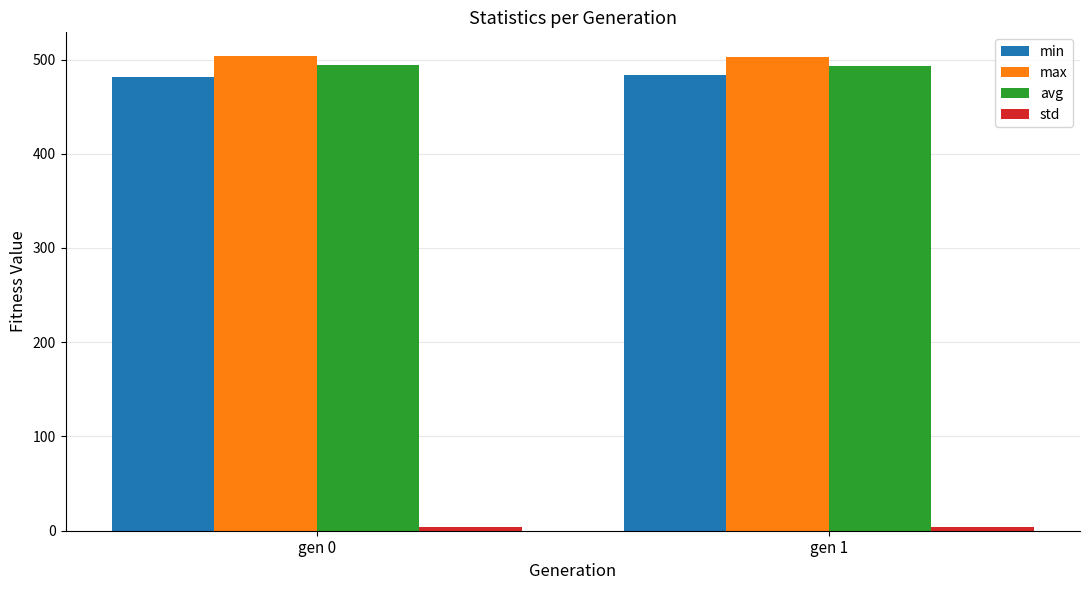

The max series shows 227.3 at gen 0. True or false?

False